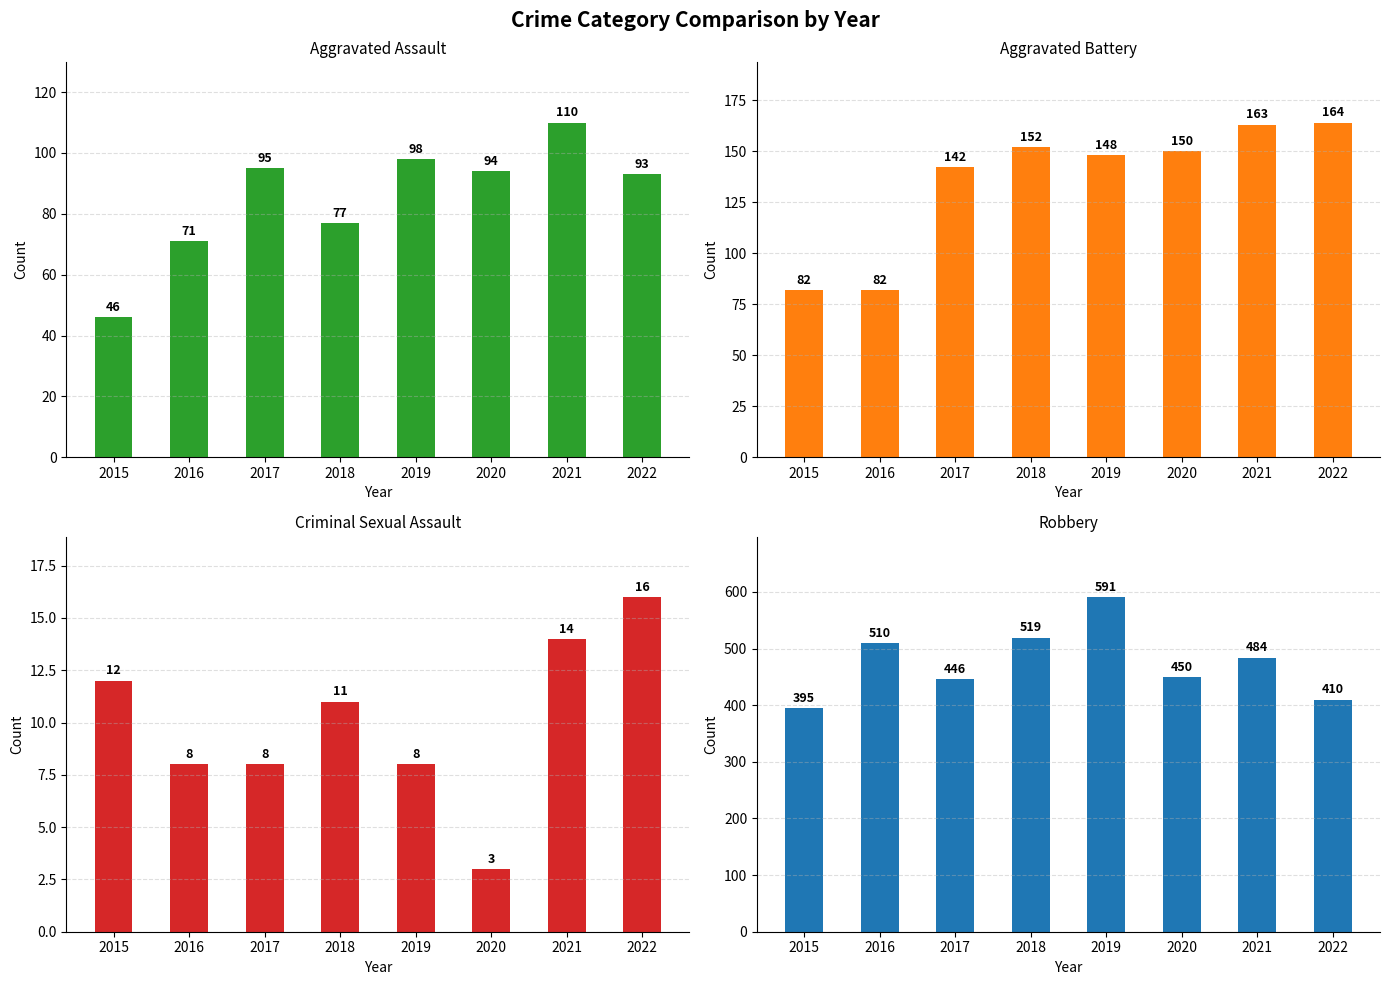

How many bars are there in total?

32